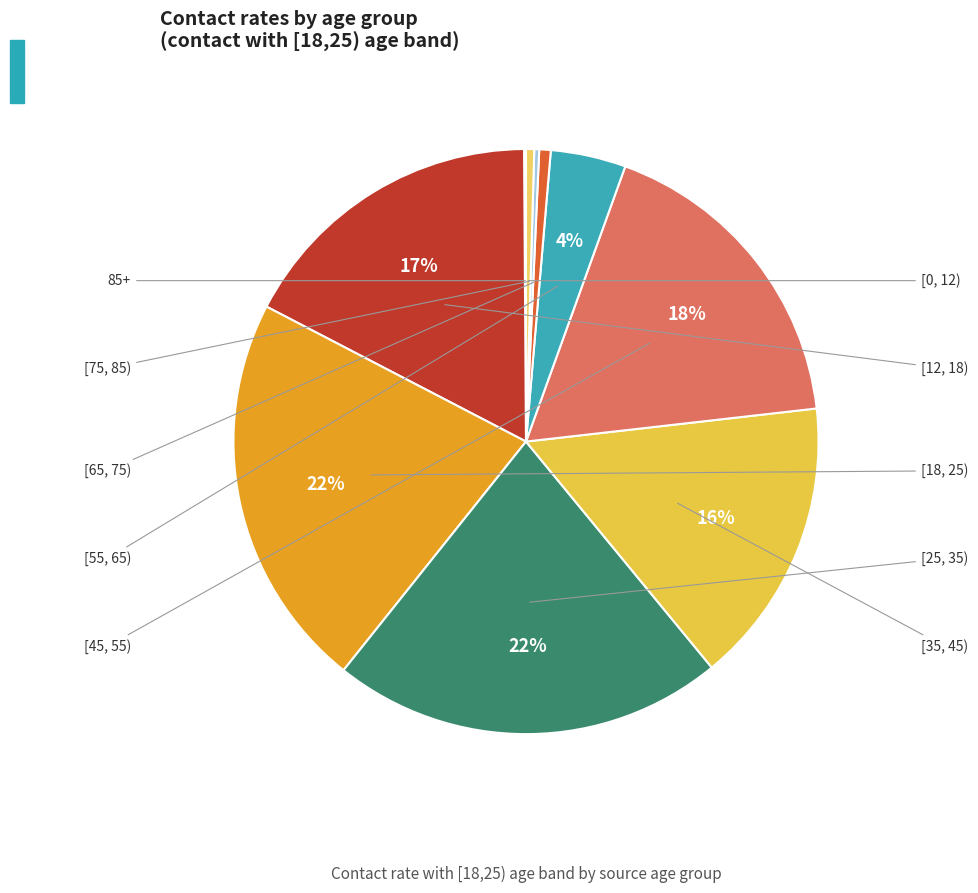

How many slices are in this pie chart?

10